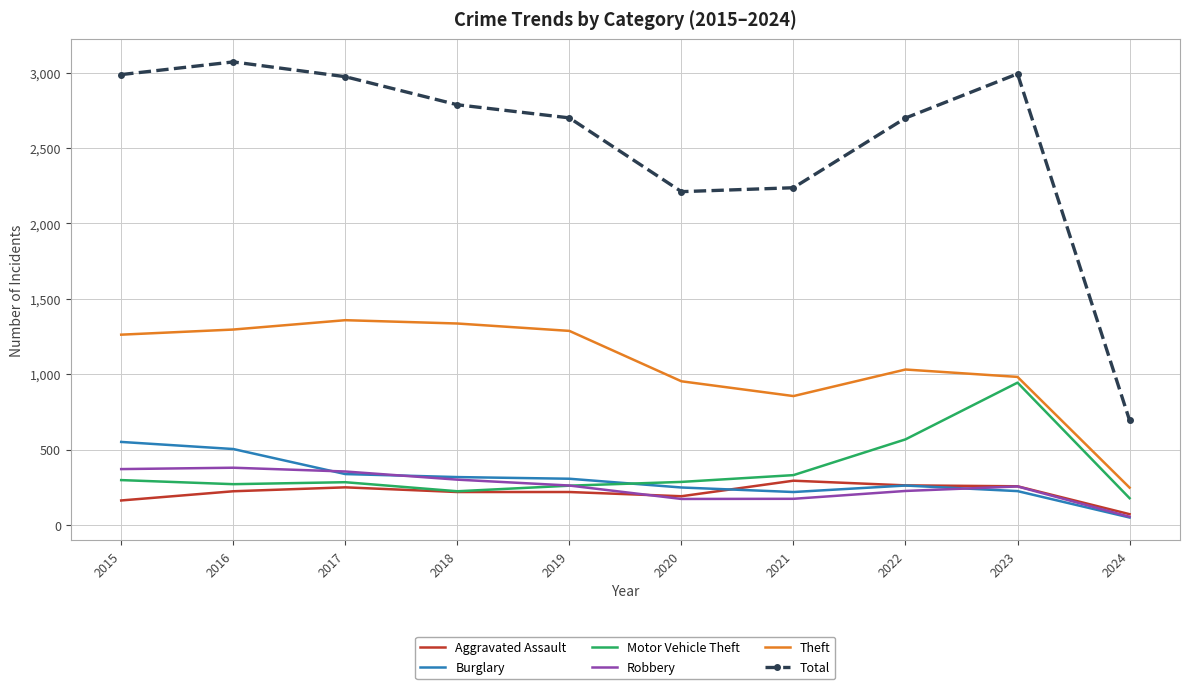

Which category has the lowest value across all series?

2024